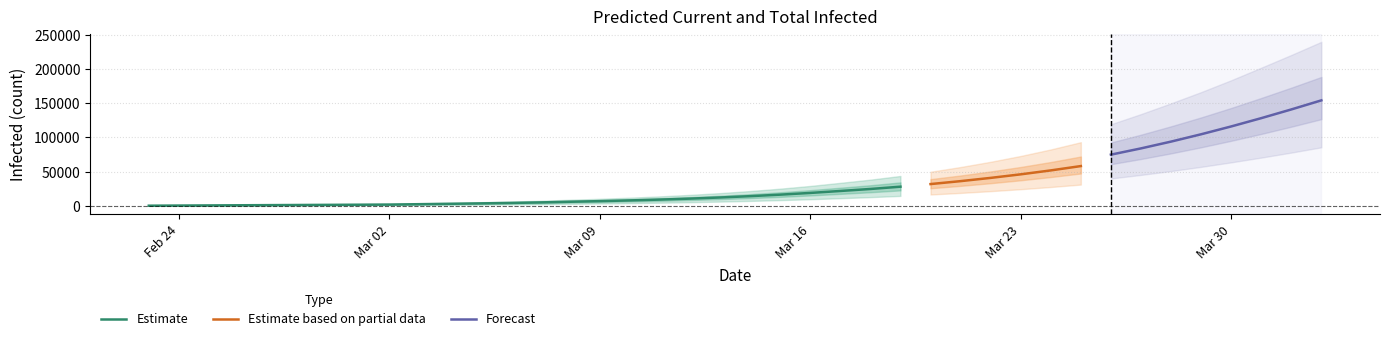

What is the difference between the maximum and second lowest values in the predicted_total_infected_lower series?

85318